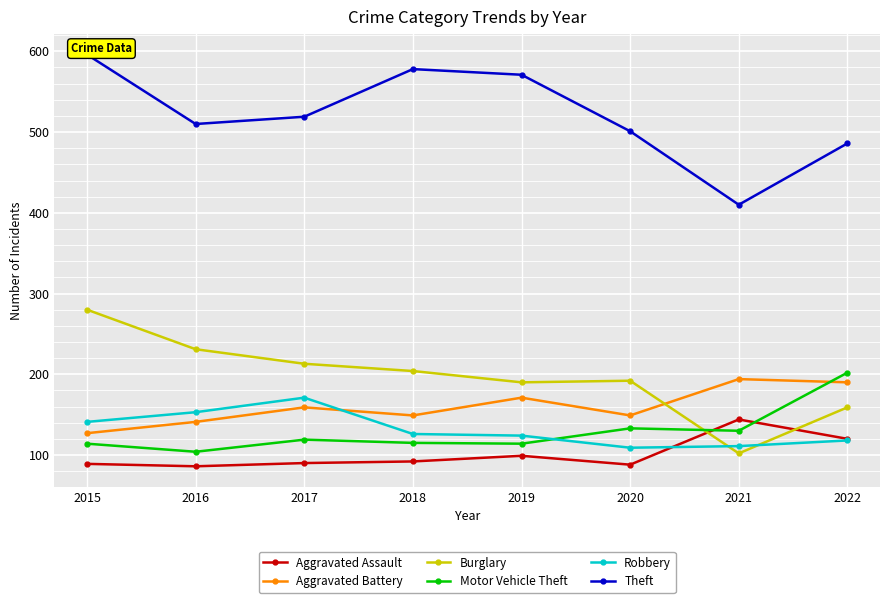

How many series are shown in this chart?

6